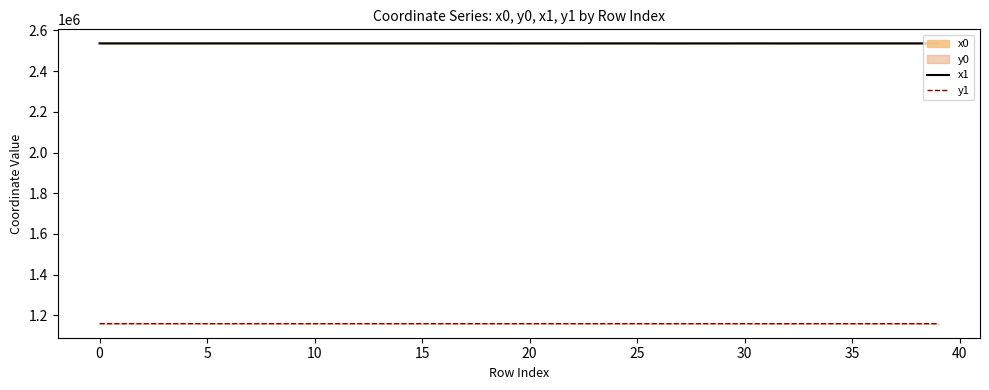

What is the label of the 1st point from the right?

39